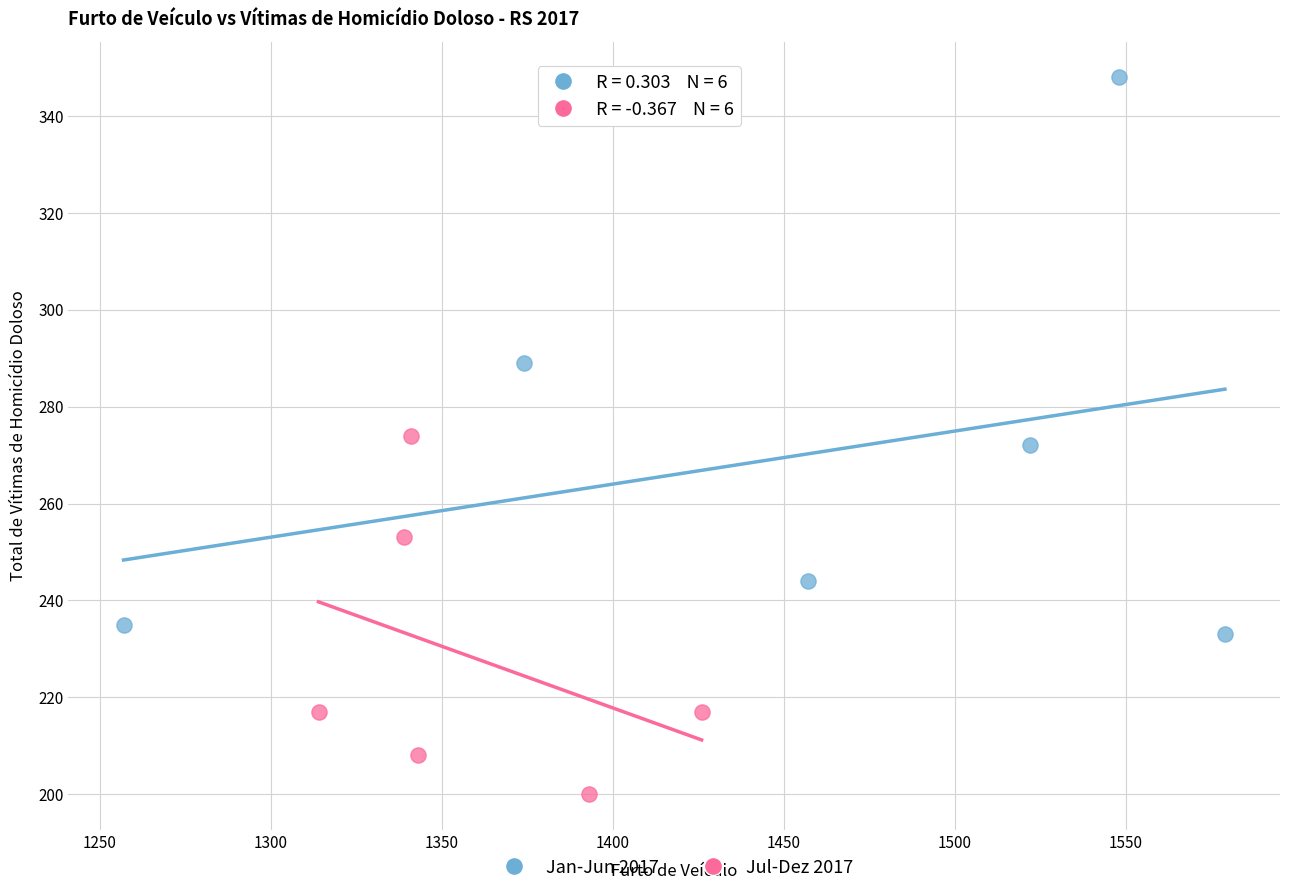

Which series has the largest Y range (max minus min)?

Jan-Jun 2017